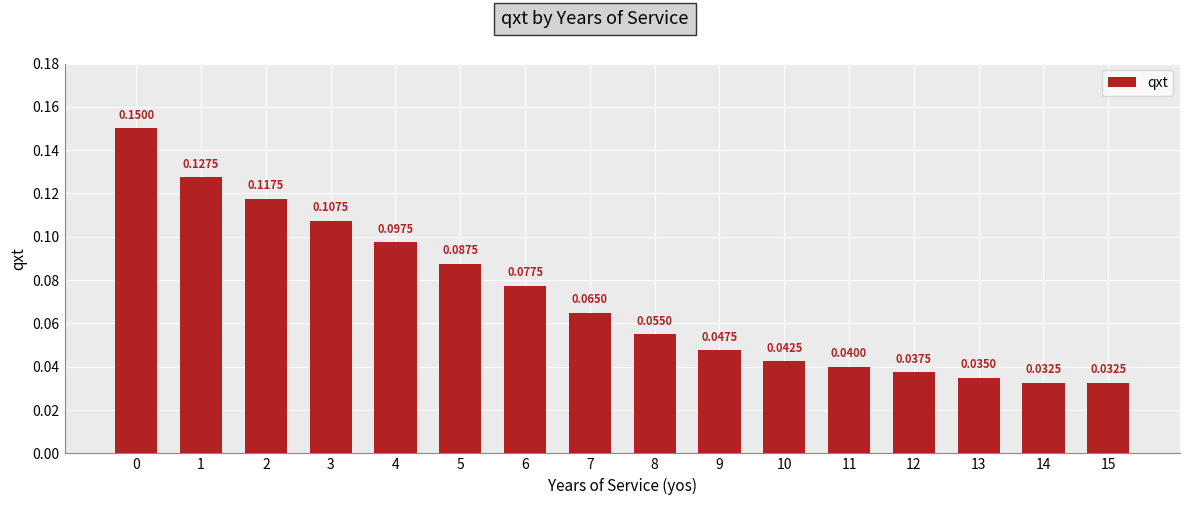

Count the values in the range 0 to 1.

16